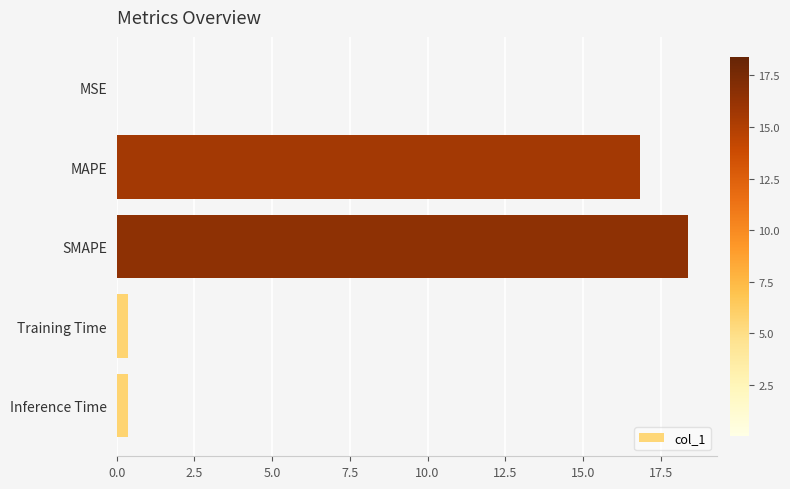

Which has a higher value, MAPE or Inference Time?

MAPE